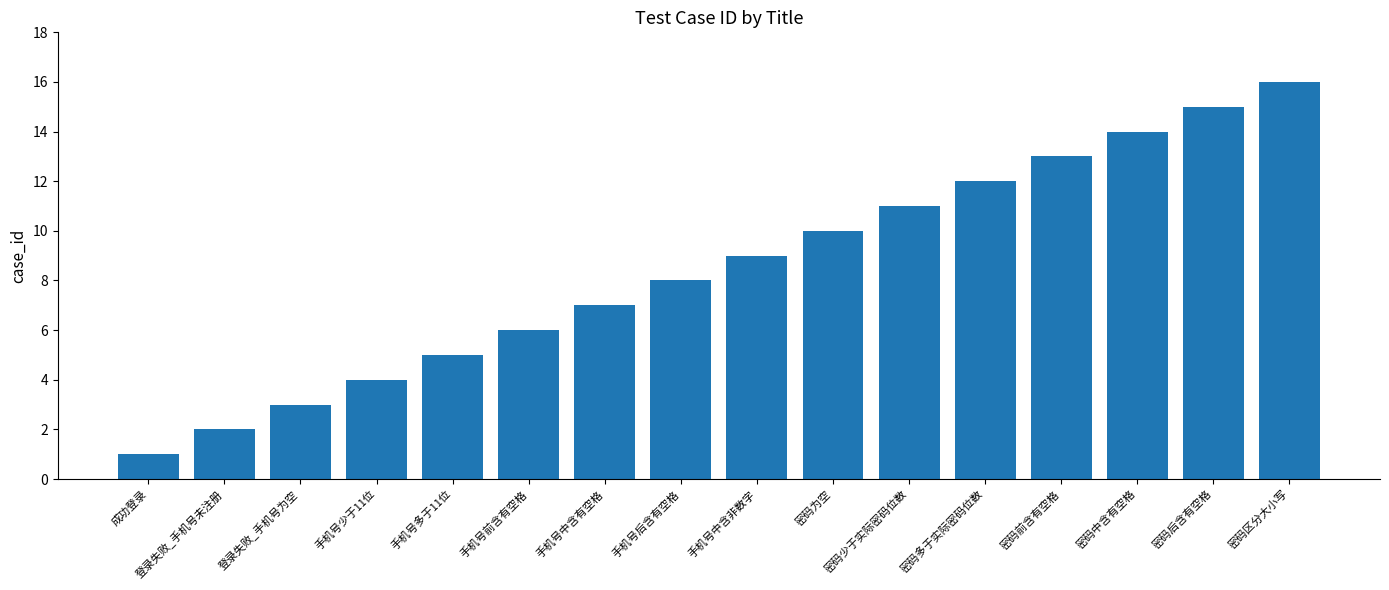

What is the sum of all values?

136